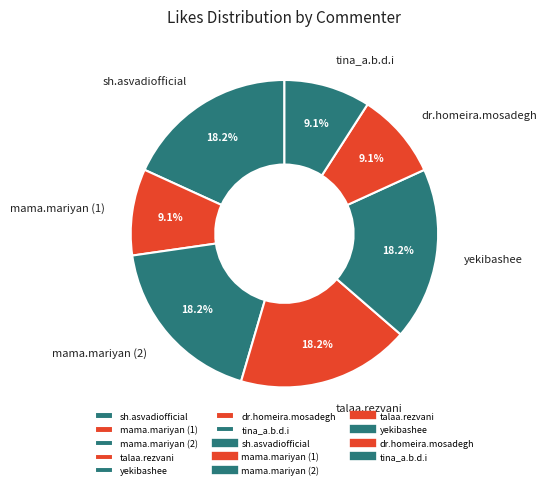

Does any single category account for the majority?

No